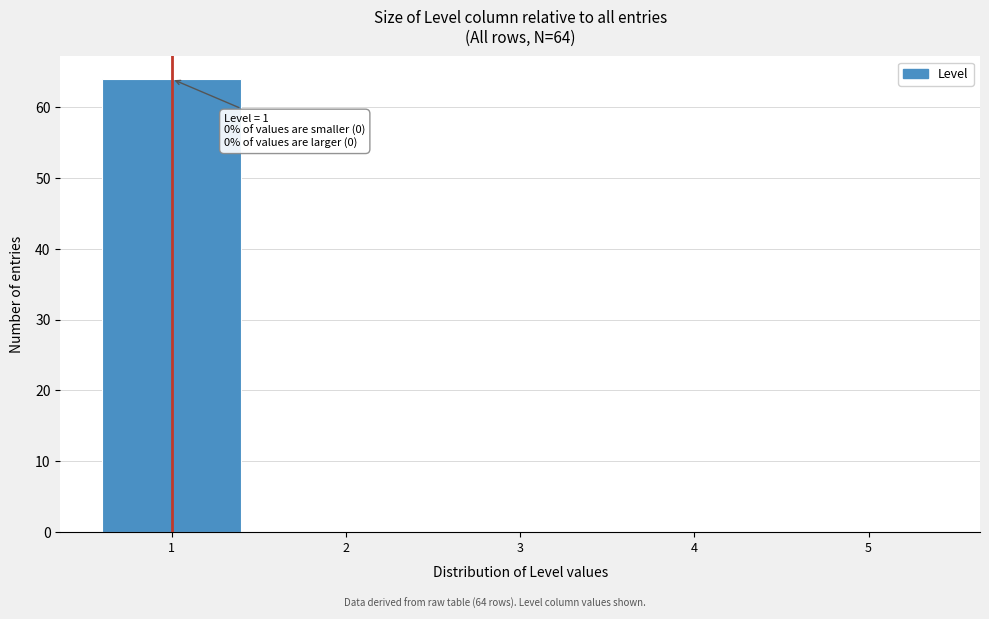

Over which range of the x-axis is the bar tallest?

0.5 to 1.5